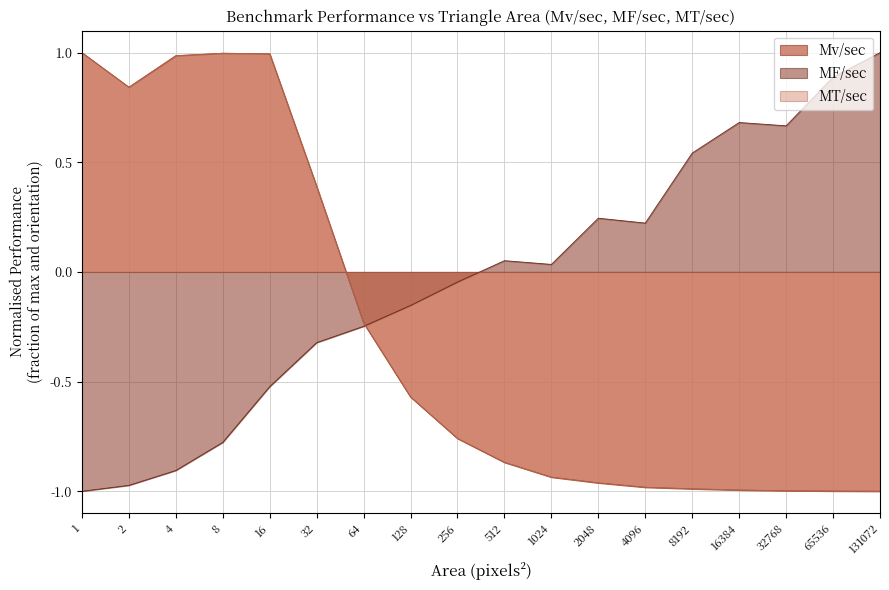

True or false: Mv/sec has a value of -1.0 at 32768.

True